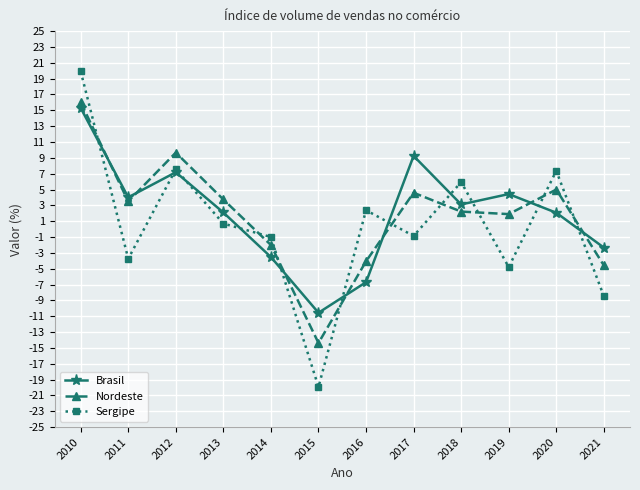

True or false: Sergipe has a value of -11.2 at 2021.

False